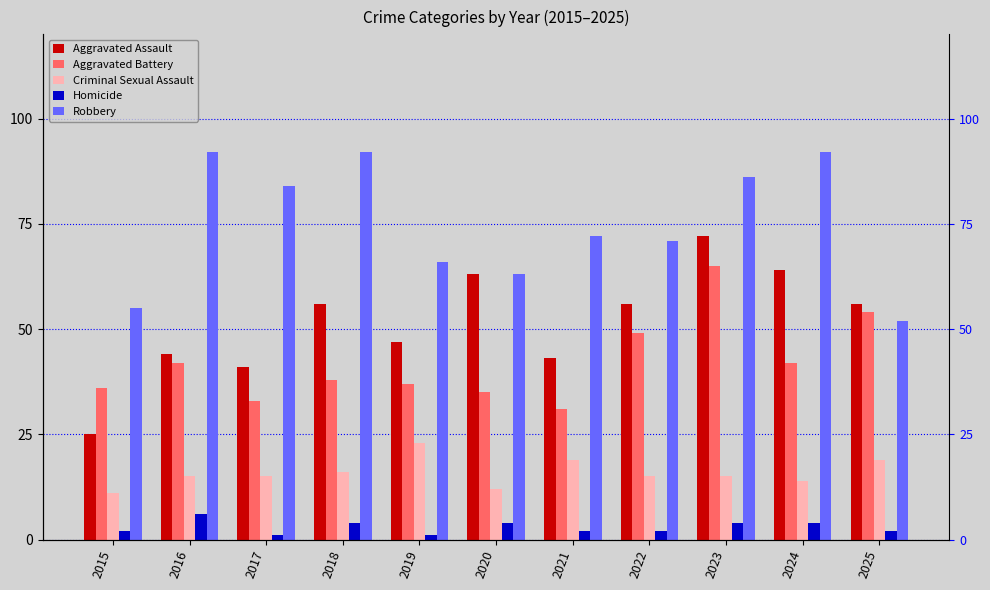

List the series in order of their peak value, highest first.

Robbery, Aggravated Assault, Aggravated Battery, Criminal Sexual Assault, Homicide